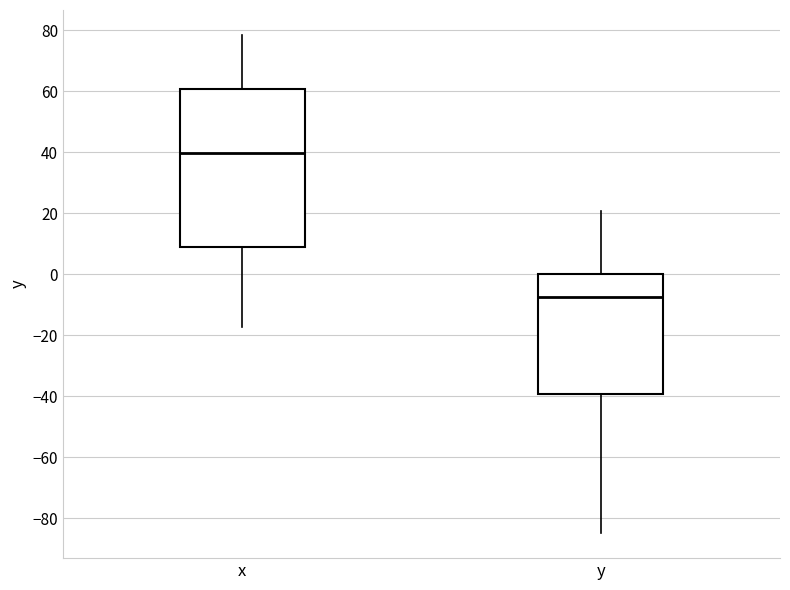

Reading left to right, read every box against the y-axis: the position of its median line, the range the box covers, and the ends of its whiskers. The values are not printed on the chart, so give them approximately, as read against the axis.

x: median 40, box 8 to 60, whiskers -18 to 78
y: median -8, box -40 to 0, whiskers -84 to 20